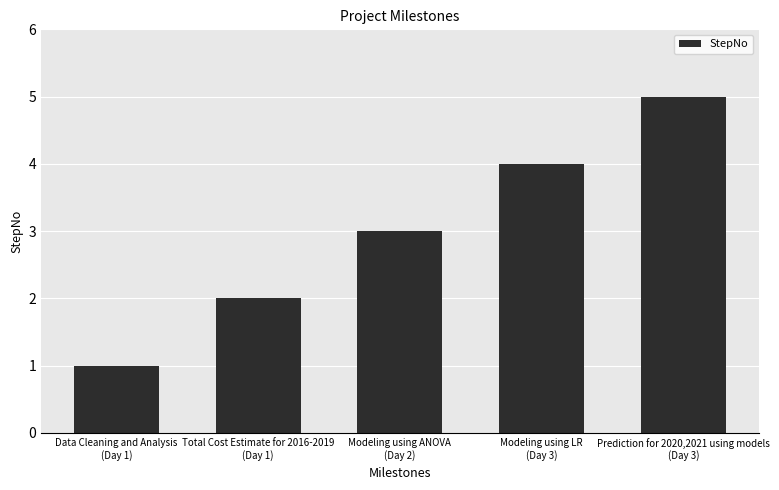

What is the maximum value shown in the chart?

5